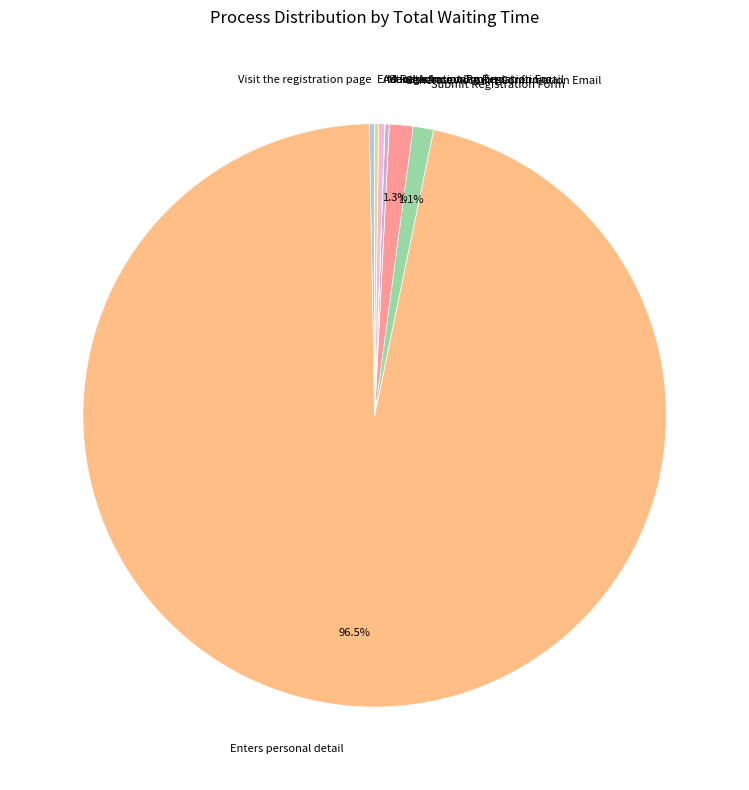

What is the majority slice?

Enters personal detail